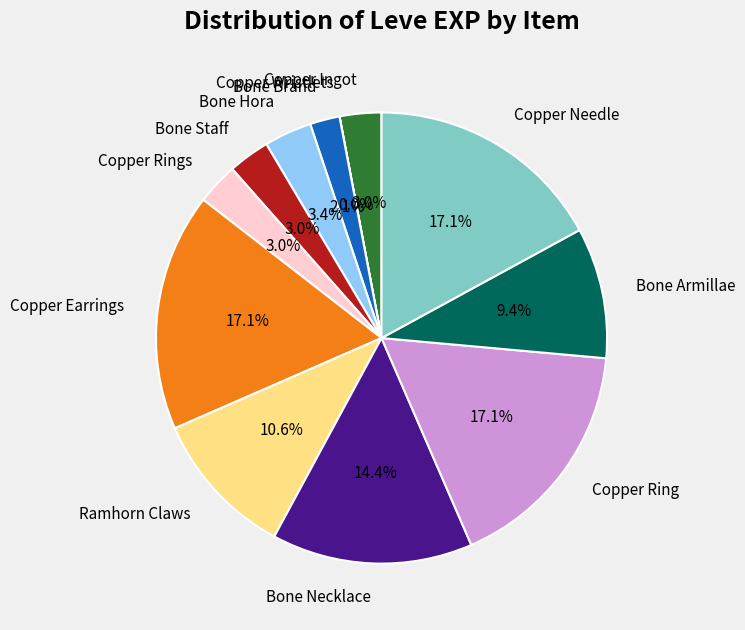

How much of the chart is everything except Ramhorn Claws?

89.4%